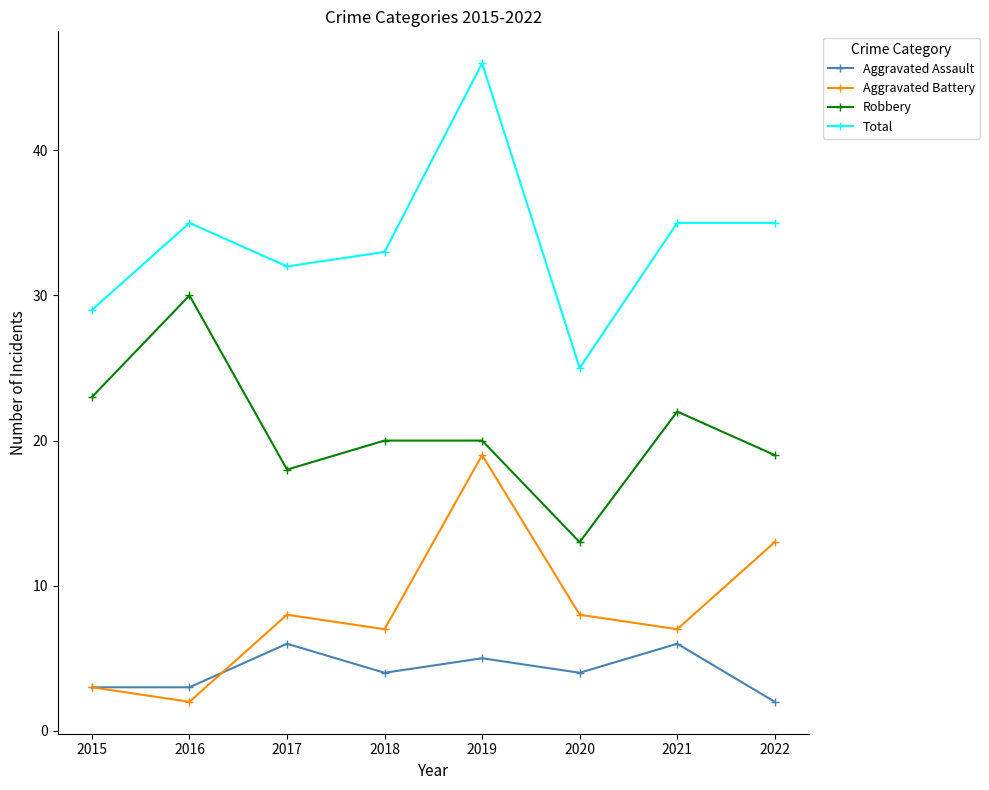

Rank the series by their maximum value, from lowest to highest.

Aggravated Assault, Aggravated Battery, Robbery, Total